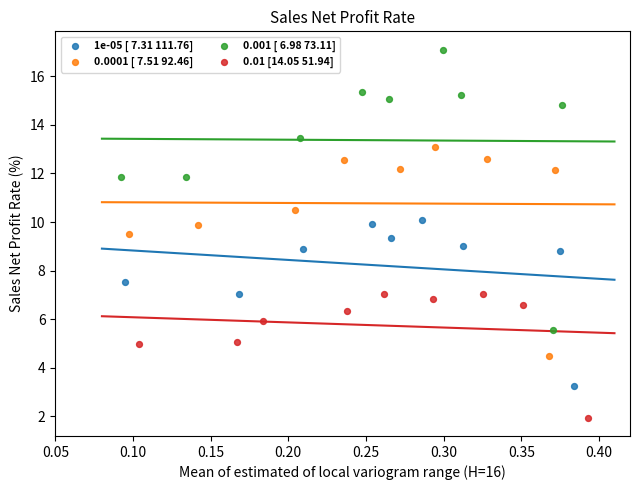

Which series reaches the minimum Y coordinate?

0.01 [14.05 51.94]